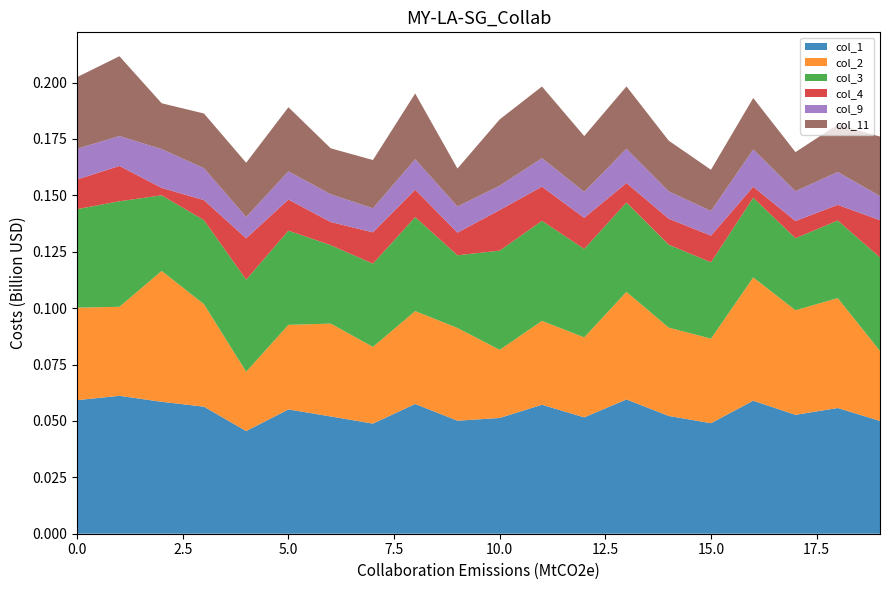

Reading left to right, extract all data points from this chart.

col_1: 0.1	0.1	0.1	0.1	0.0	0.1	0.1	0.0	0.1	0.1	0.1	0.1	0.1	0.1	0.1	0.0	0.1	0.1	0.1	0.1
col_2: 0.0	0.0	0.1	0.0	0.0	0.0	0.0	0.0	0.0	0.0	0.0	0.0	0.0	0.0	0.0	0.0	0.1	0.0	0.0	0.0
col_3: 0.0	0.0	0.0	0.0	0.0	0.0	0.0	0.0	0.0	0.0	0.0	0.0	0.0	0.0	0.0	0.0	0.0	0.0	0.0	0.0
col_4: 0.0	0.0	0.0	0.0	0.0	0.0	0.0	0.0	0.0	0.0	0.0	0.0	0.0	0.0	0.0	0.0	0.0	0.0	0.0	0.0
col_9: 0.0	0.0	0.0	0.0	0.0	0.0	0.0	0.0	0.0	0.0	0.0	0.0	0.0	0.0	0.0	0.0	0.0	0.0	0.0	0.0
col_11: 0.0	0.0	0.0	0.0	0.0	0.0	0.0	0.0	0.0	0.0	0.0	0.0	0.0	0.0	0.0	0.0	0.0	0.0	0.0	0.0